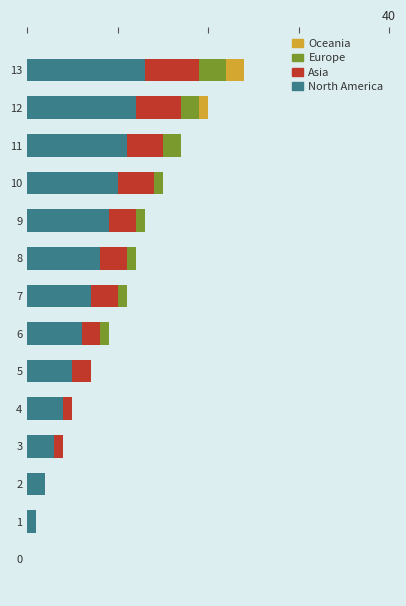

What are all the series names shown in the legend?

Oceania, Europe, Asia, North America